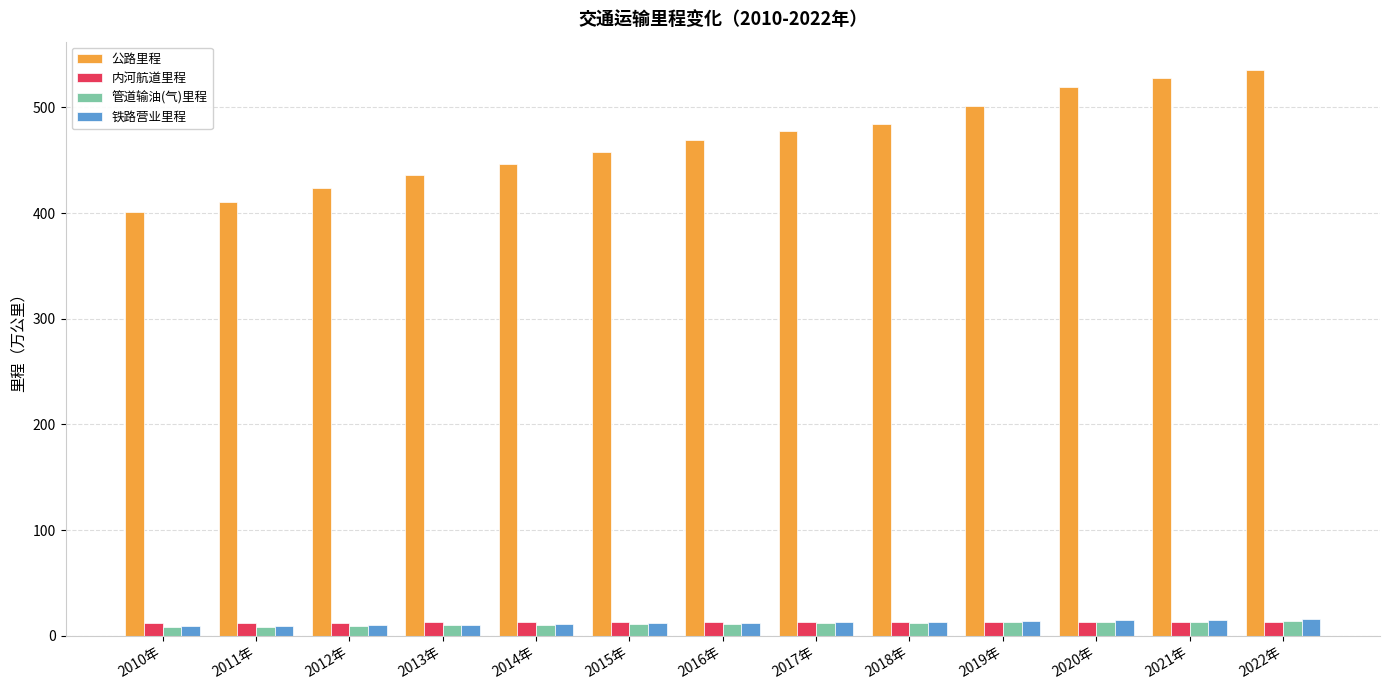

What position from the right is 2018年?

5